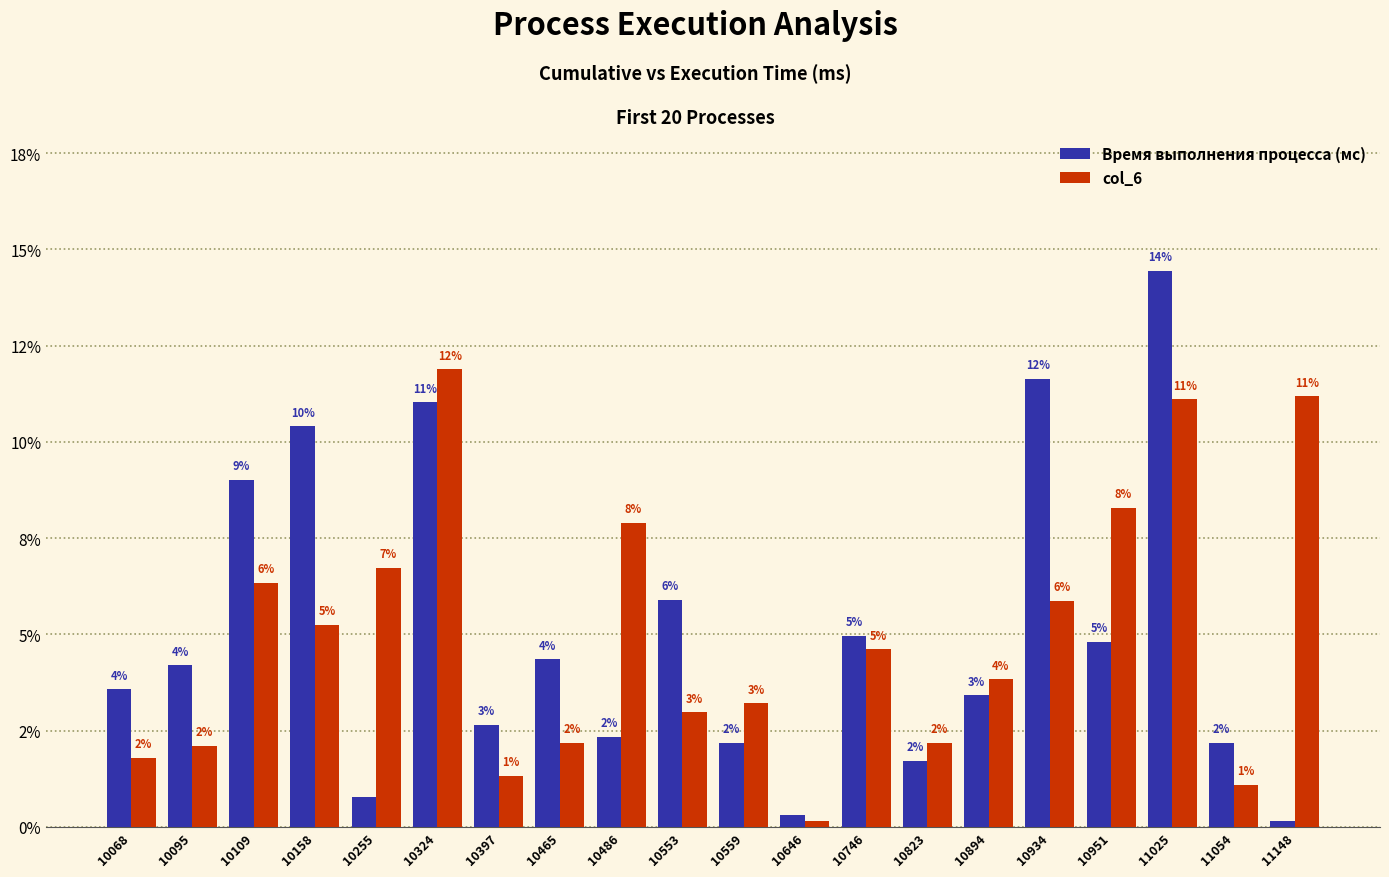

Rank the series at 11148 from highest to lowest value.

col_6, Время выполнения процесса (мс)